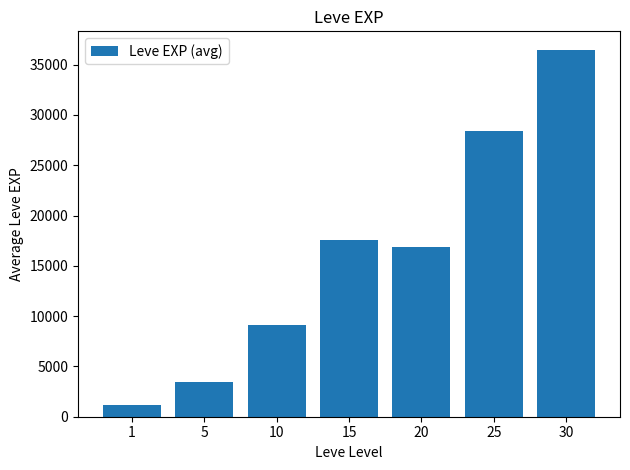

Reading left to right, list all the values displayed in this chart.

1213	3405	9106	17563	16865	28393	36492